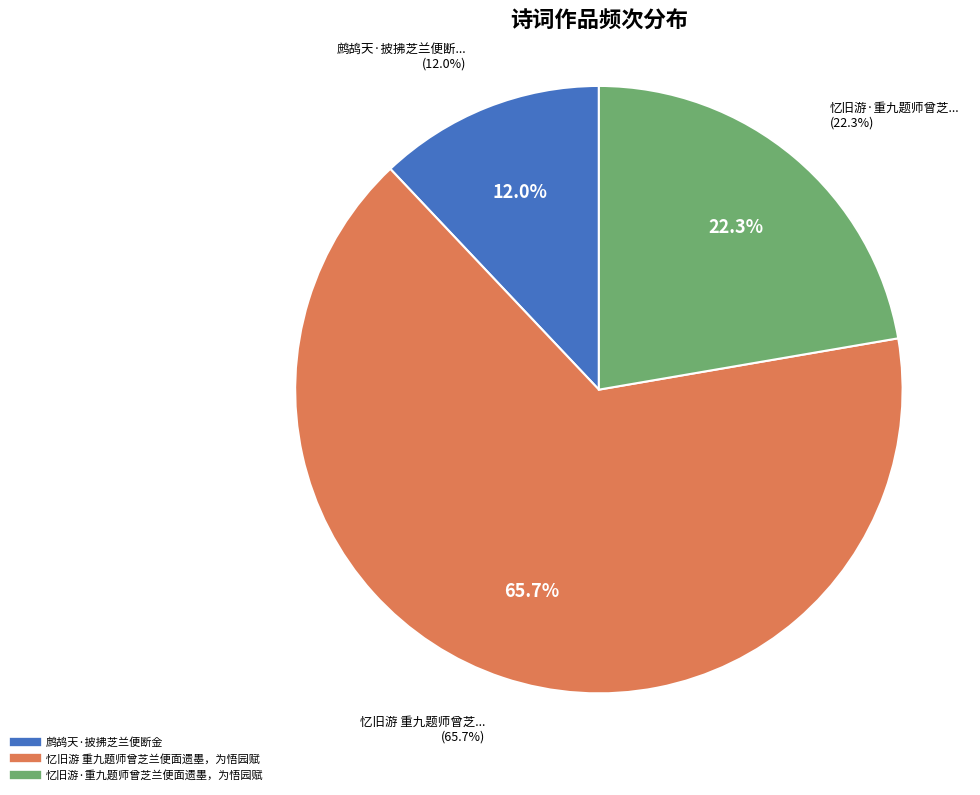

How many slices are in this pie chart?

3